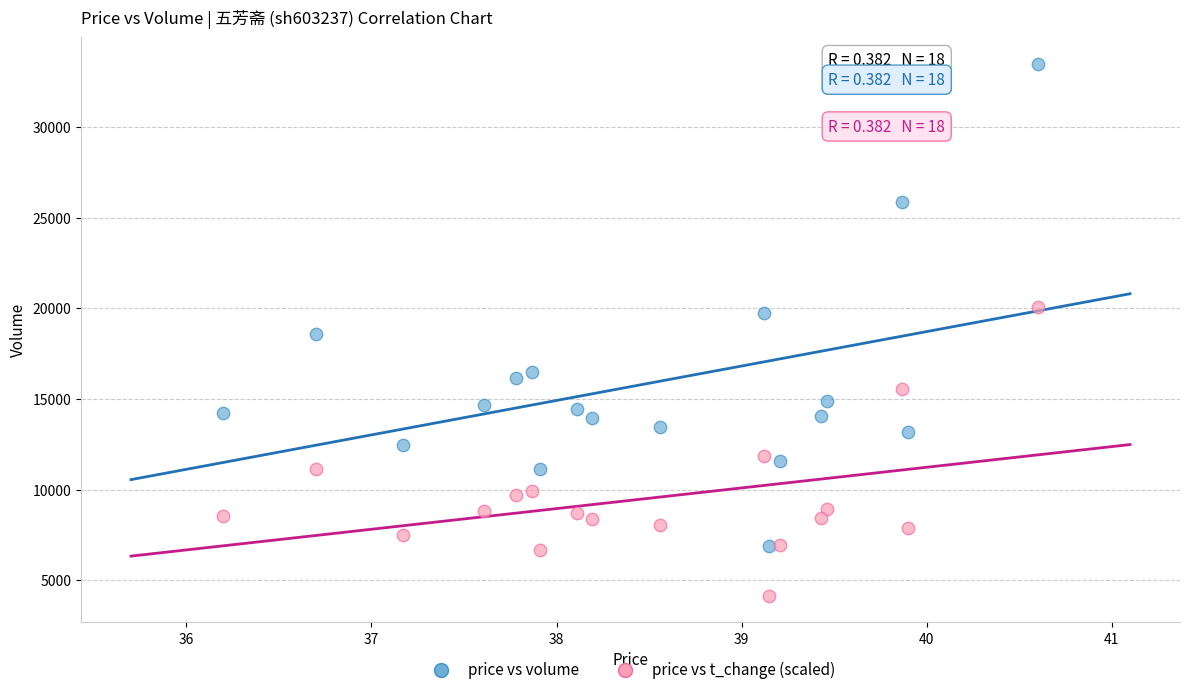

Across all data points, what is the range of Y values (max minus min)?

29338.5